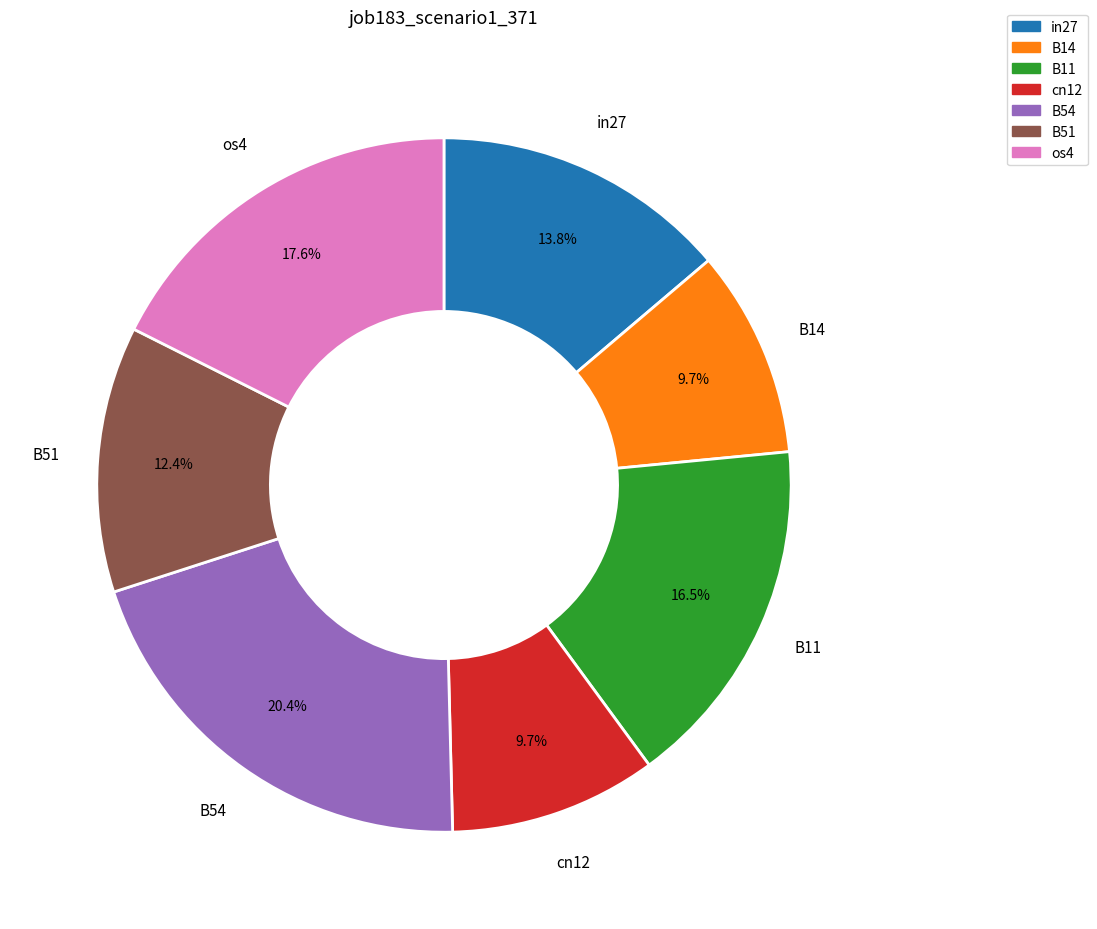

What percentage is NOT represented by B51?

87.6%